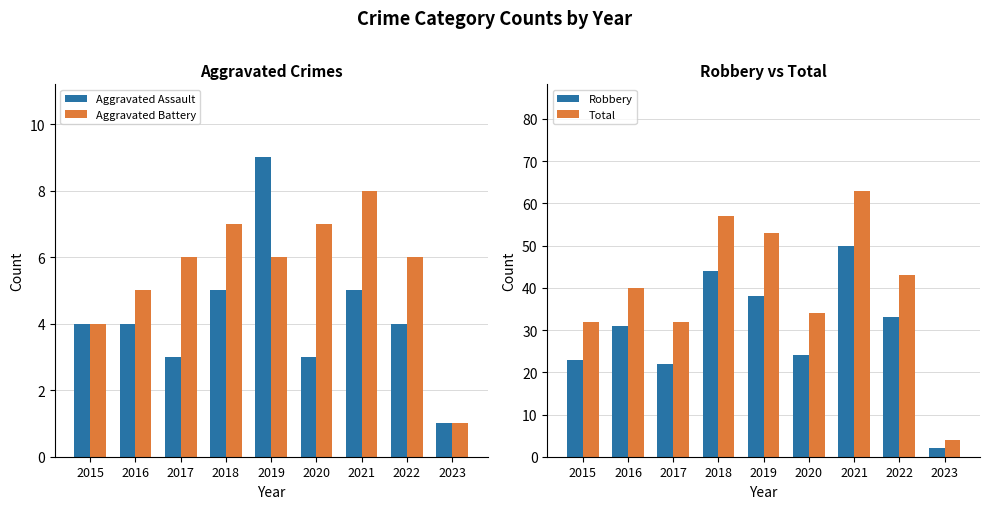

Reading left to right, what are all the values shown in this chart?

Aggravated Assault: 4	4	3	5	9	3	5	4	1
Aggravated Battery: 4	5	6	7	6	7	8	6	1
Robbery: 23	31	22	44	38	24	50	33	2
Total: 32	40	32	57	53	34	63	43	4